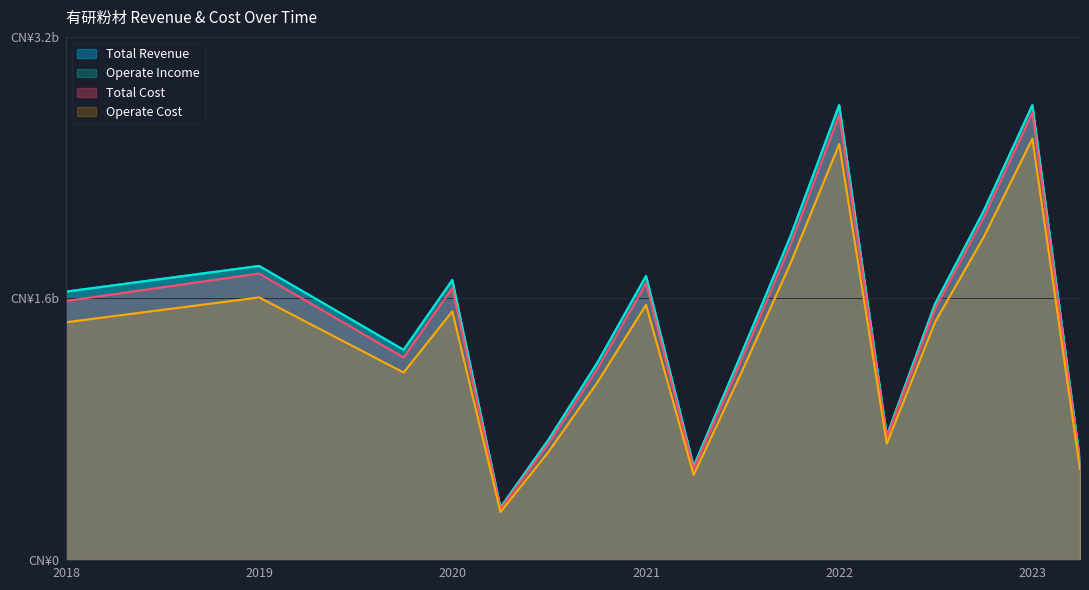

True or false: Total Revenue and Operate Income intersect in this chart.

False